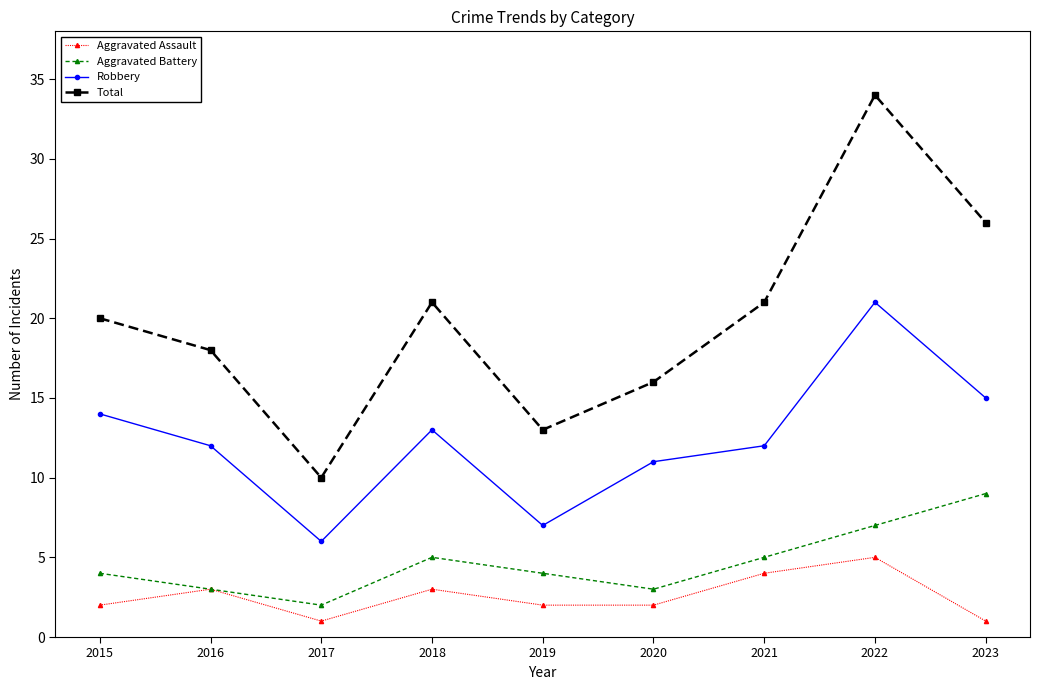

Which series has the largest range (max minus min)?

Total